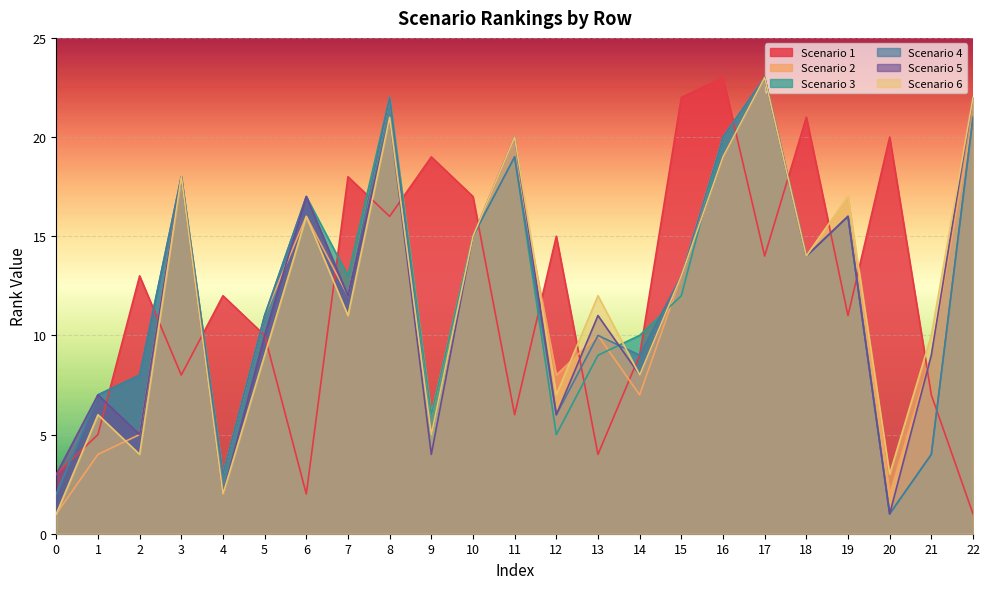

At which category does Scenario 6 reach its first local valley?

2